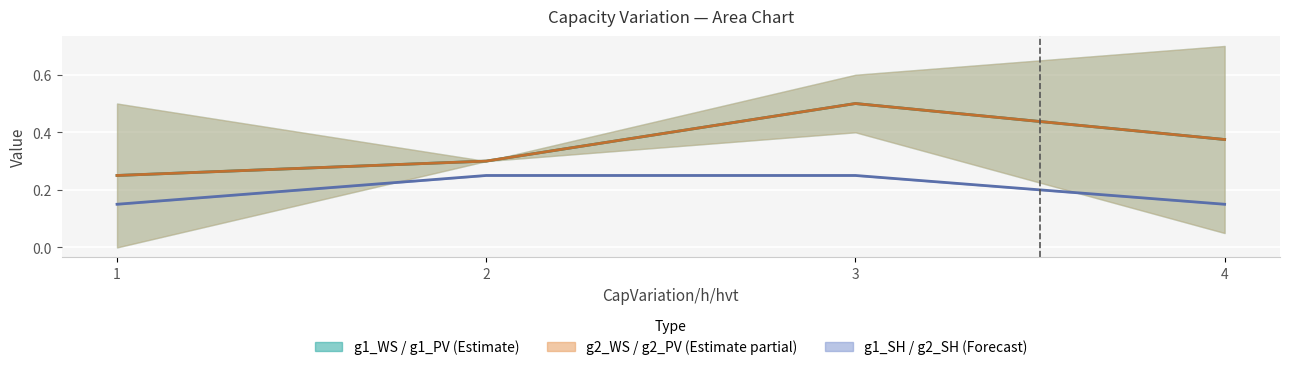

Between 2 and 4, which is larger?

4